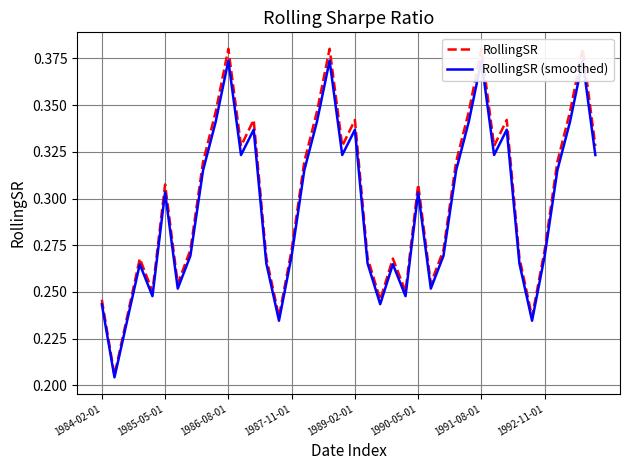

What is the total value across all series at 1992-11-01?

0.5